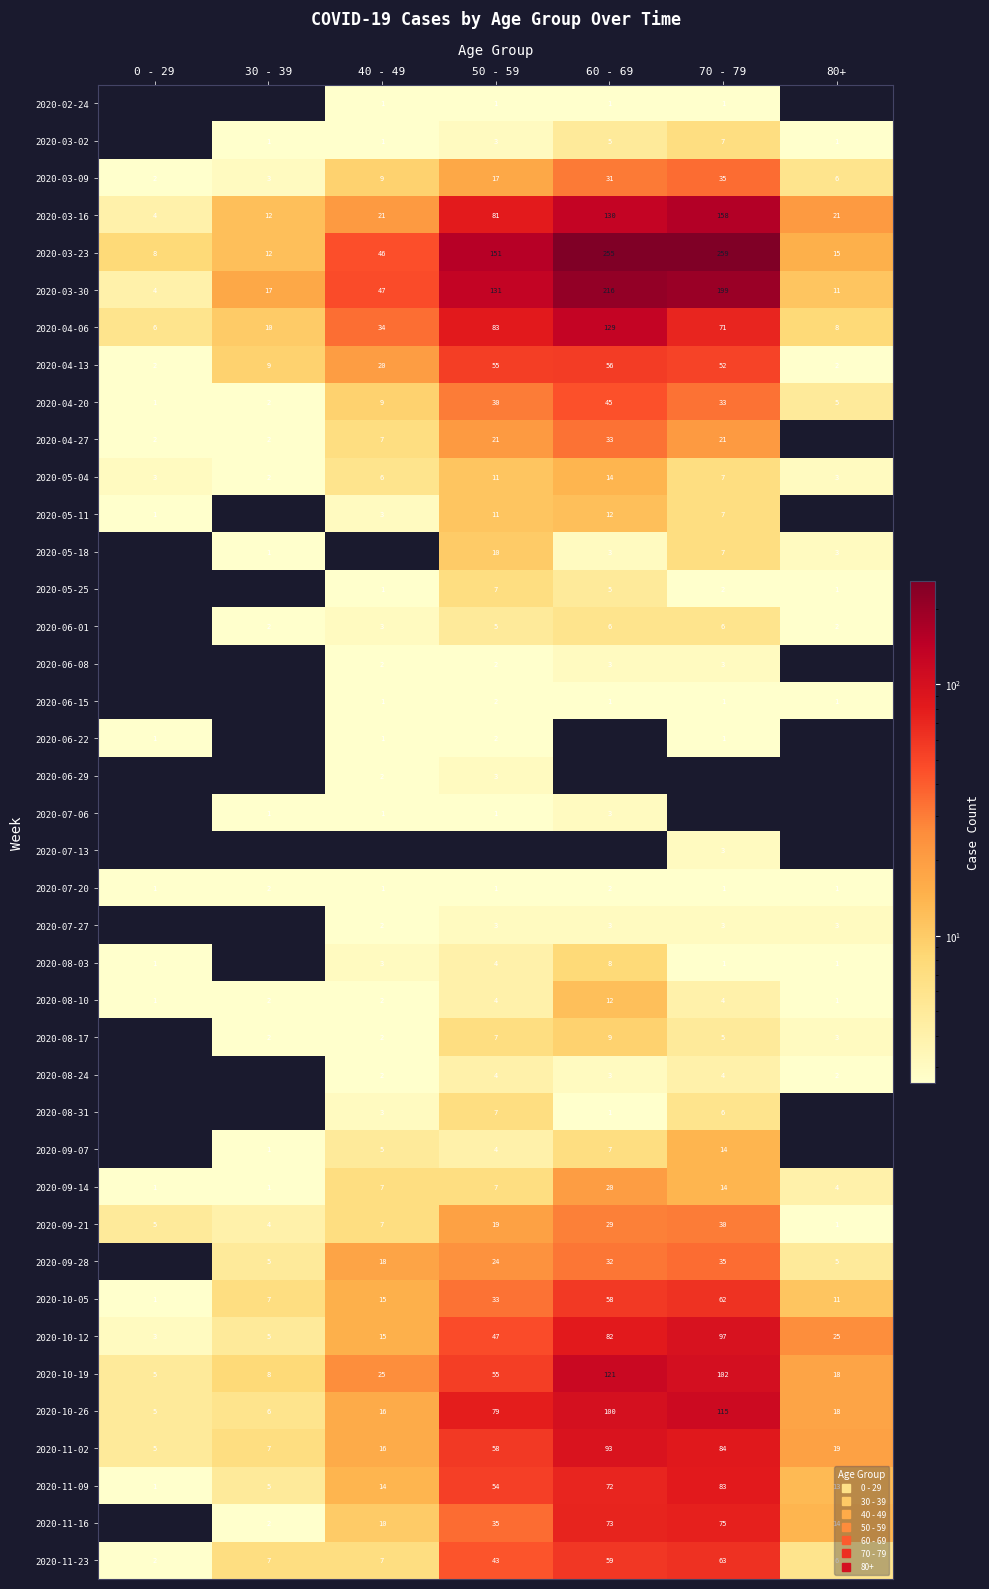

At which category is the sum across all series the highest?

60 - 69